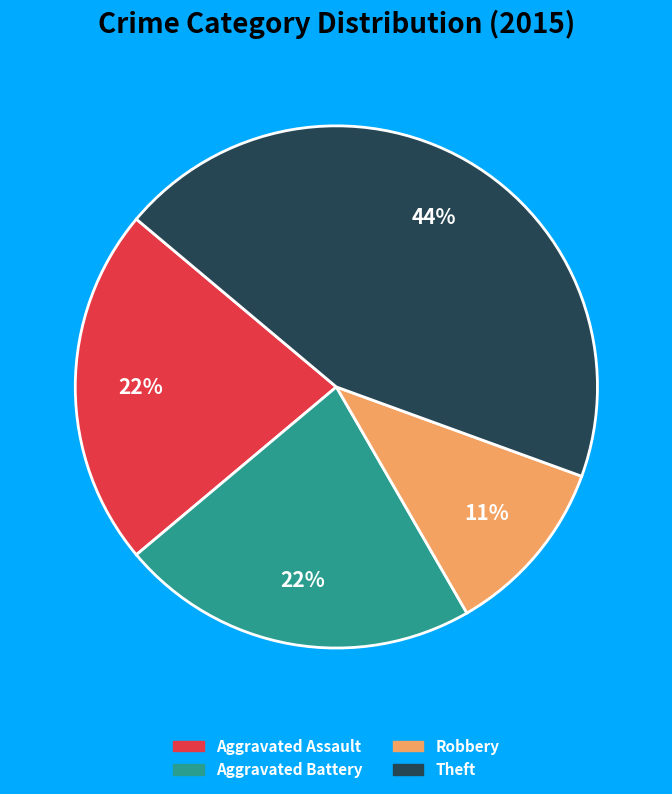

Count the number of slices in the pie.

4